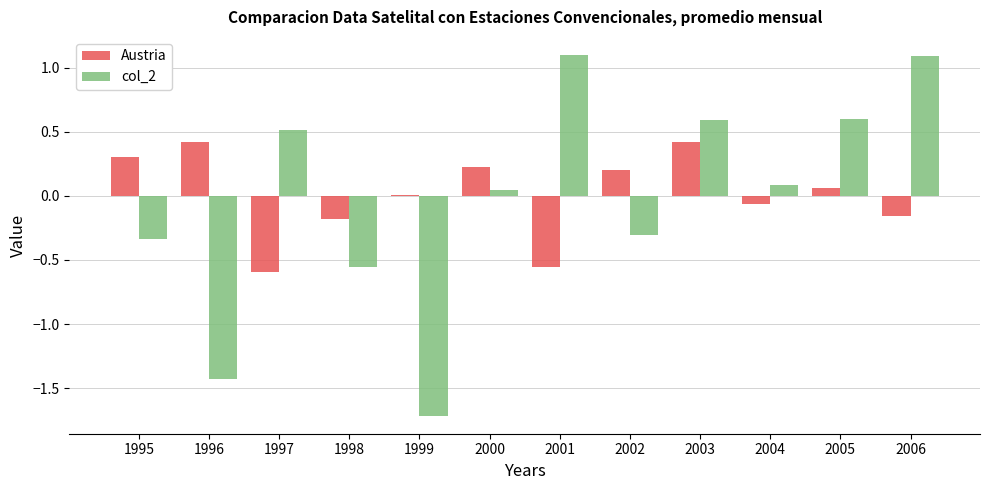

Are the bars horizontal?

No